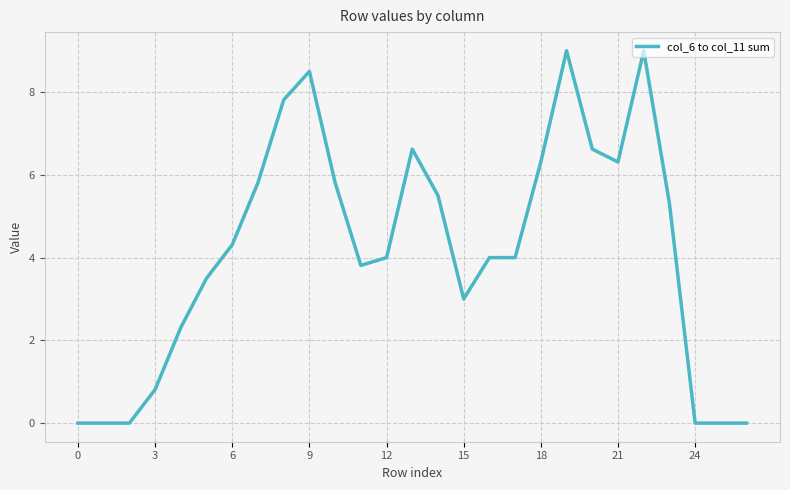

What is the maximum value shown in the chart?

9.0